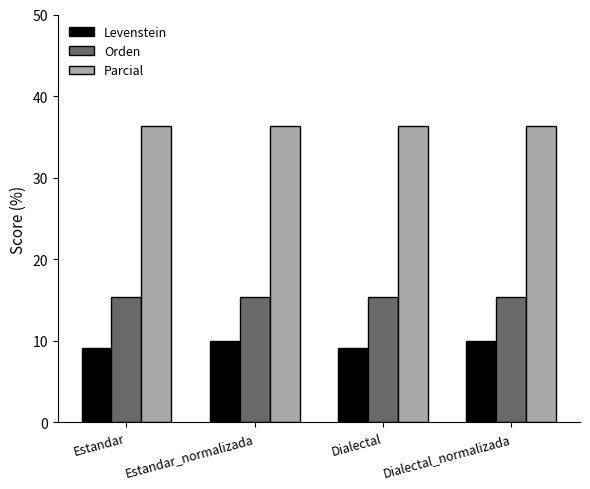

Rank the series at Estandar from lowest to highest value.

Levenstein, Orden, Parcial